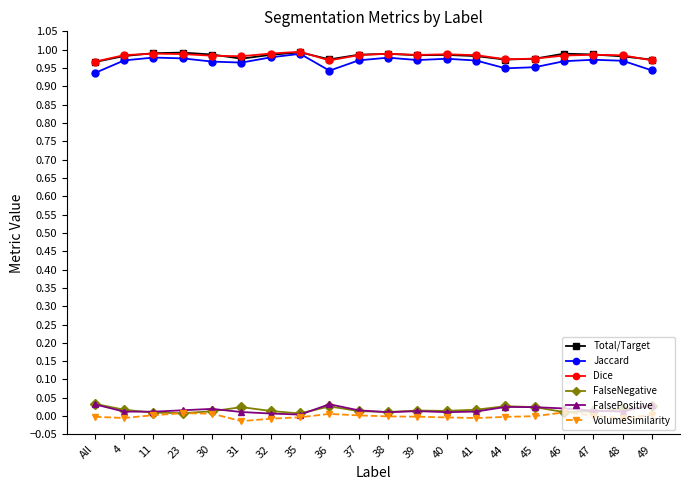

What are all the series names shown in the legend?

Total/Target, Jaccard, Dice, FalseNegative, FalsePositive, VolumeSimilarity